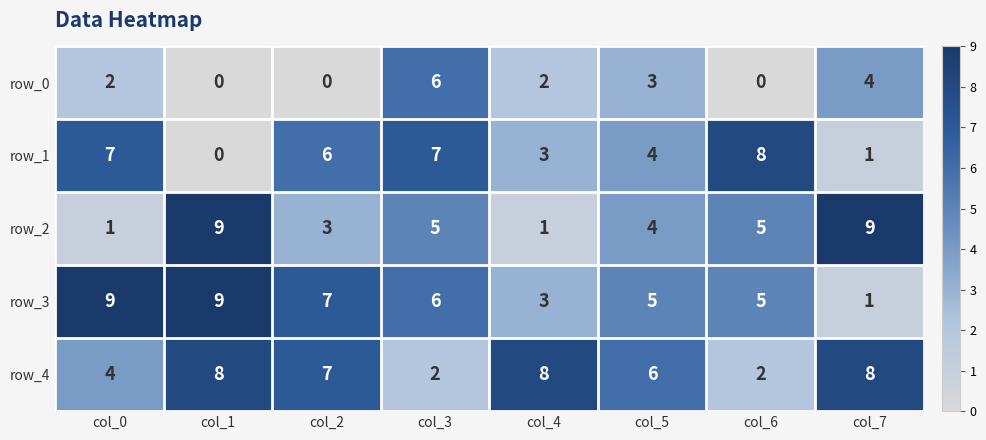

What is the difference between the highest and lowest values at col_4?

7